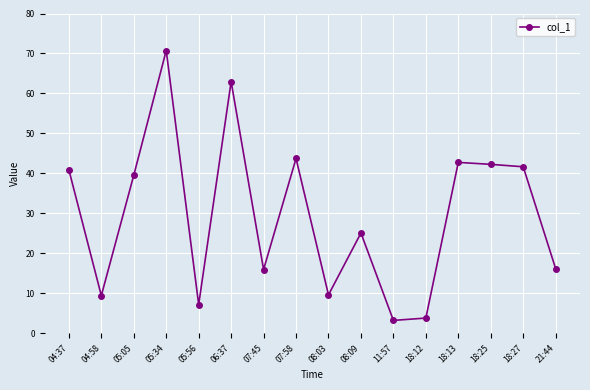

Is this an area chart (filled region under the line)?

No